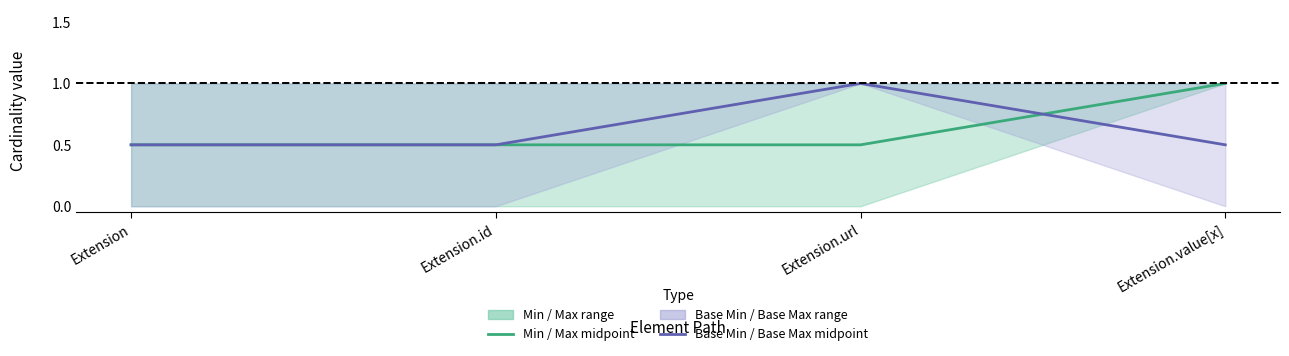

How many intersections are there between Base Min / Base Max midpoint and Min / Max midpoint?

1